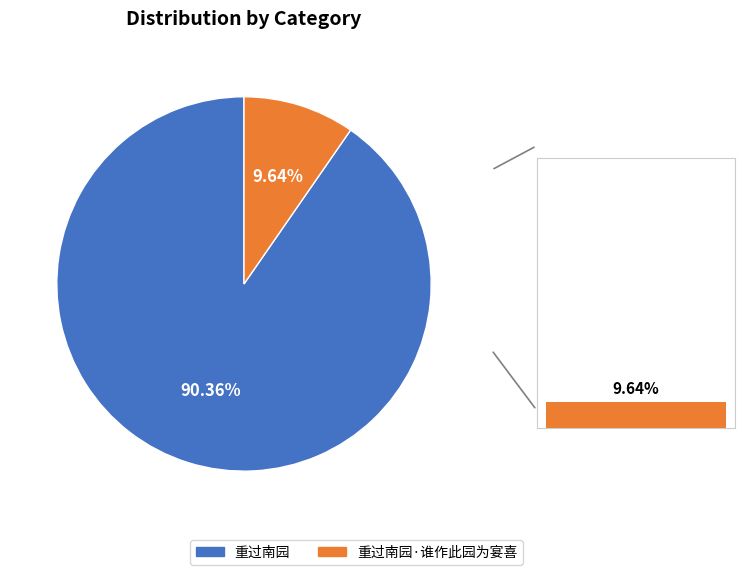

To the nearest percent, what is the difference between the 重过南园 and 重过南园·谁作此园为宴喜 slice percentages?

81%